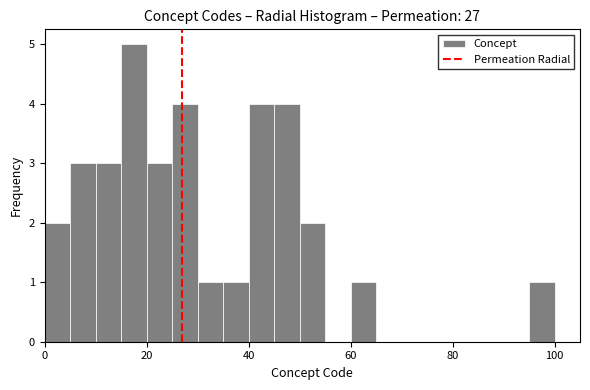

Around what value on the x-axis is the tallest bar? Give the approximate position of its centre, as read against the axis.

18